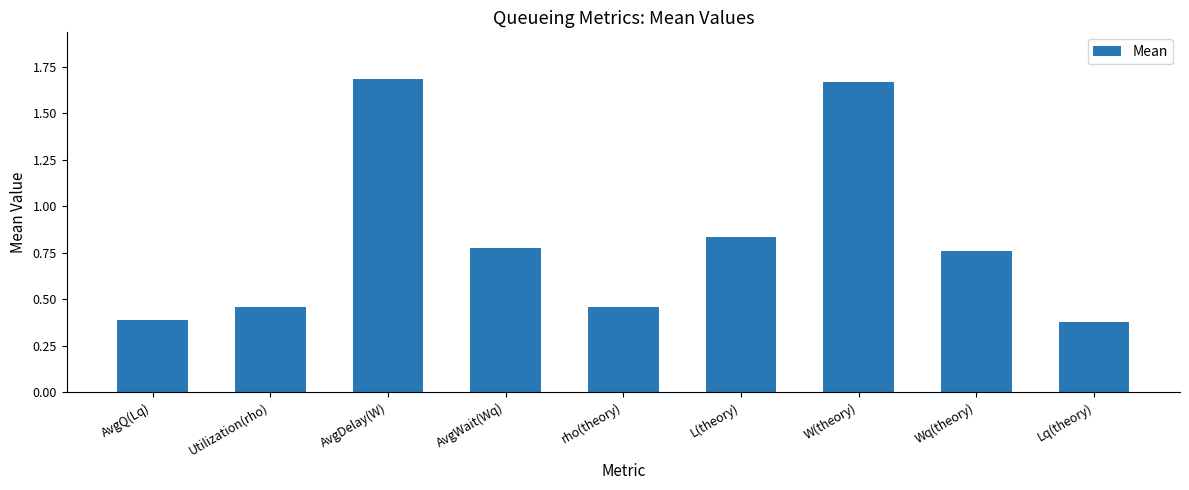

Which has a higher value, W(theory) or AvgWait(Wq)?

W(theory)